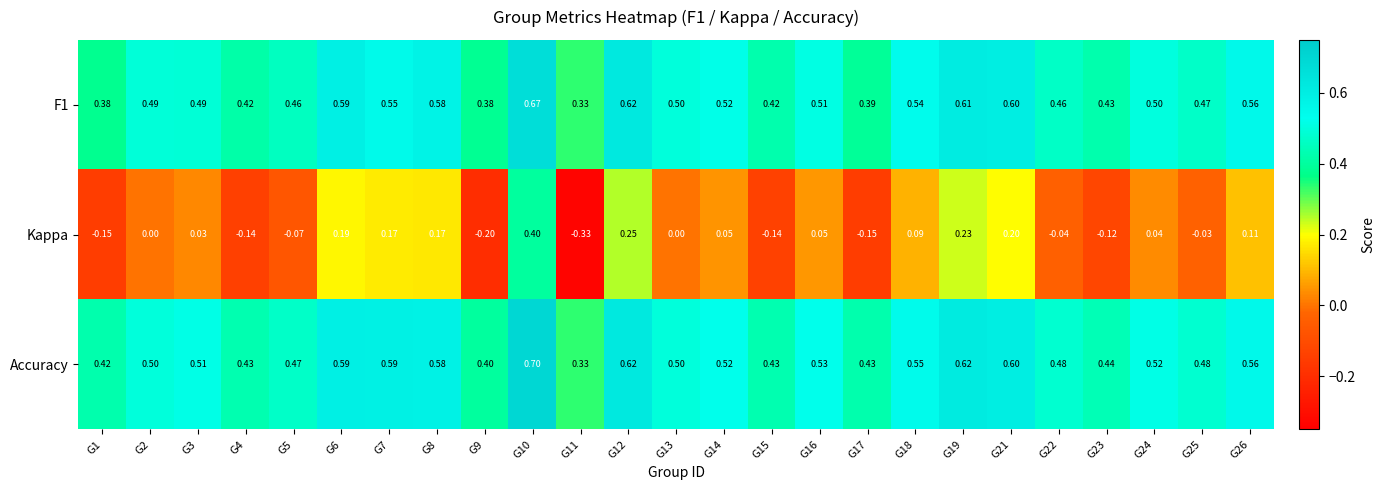

Which series has the largest range (max minus min)?

Kappa